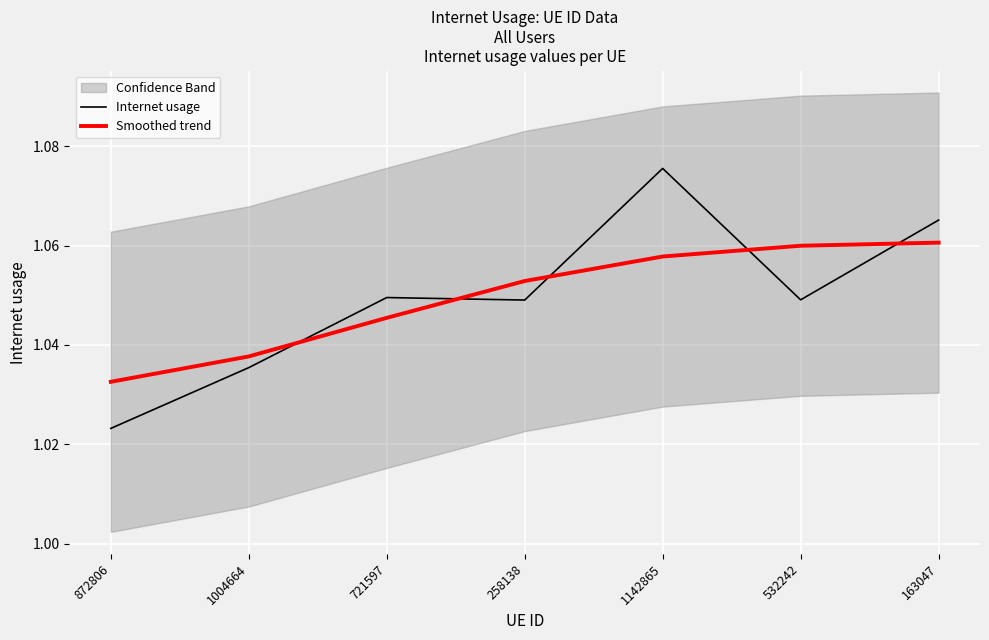

In Internet usage, how many points are higher than both neighbors (excluding endpoints)?

2